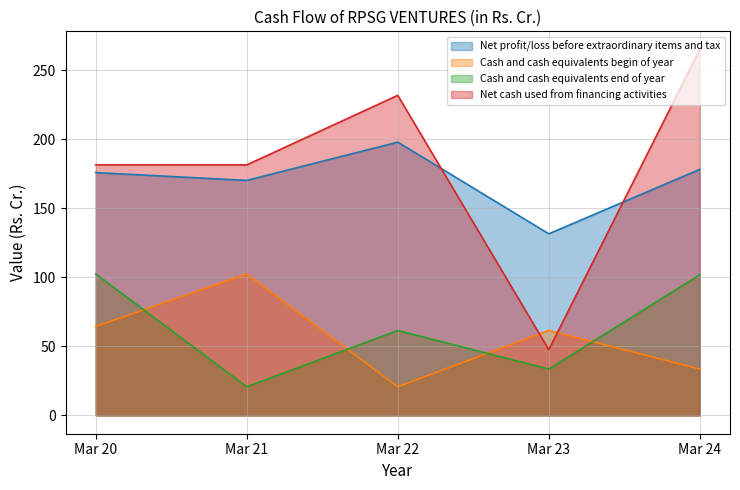

Between Mar 24 and Mar 20, which is larger?

Mar 24